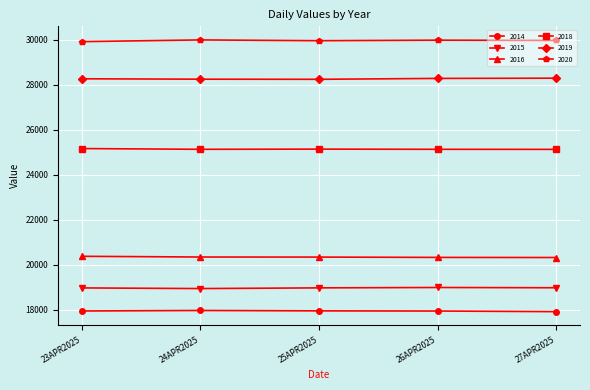

Does the chart have visible grid lines?

Yes